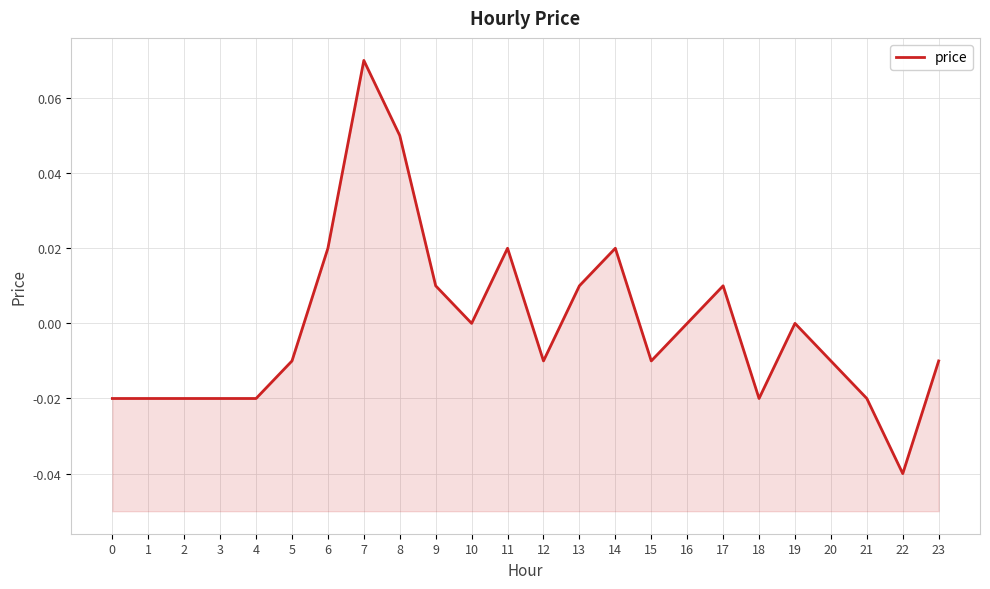

At which label is the value closest to 0?

10